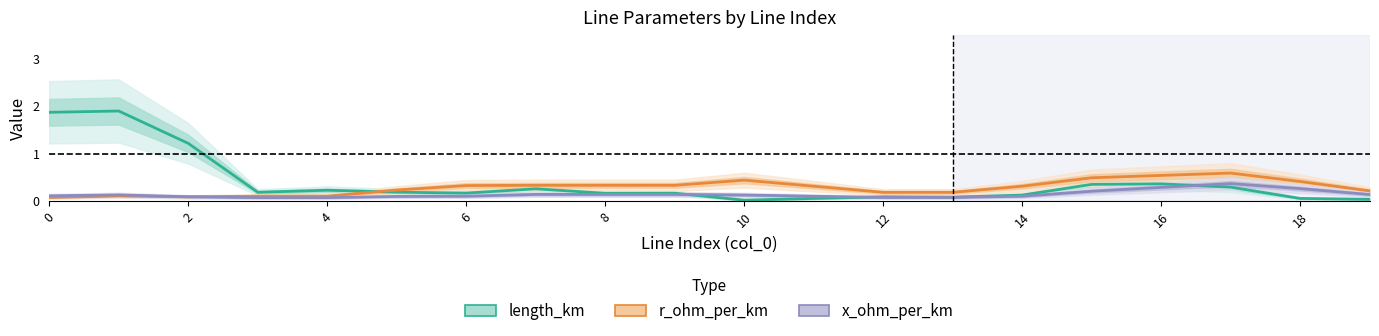

List the series in order of their peak value, highest first.

length_km, r_ohm_per_km, x_ohm_per_km